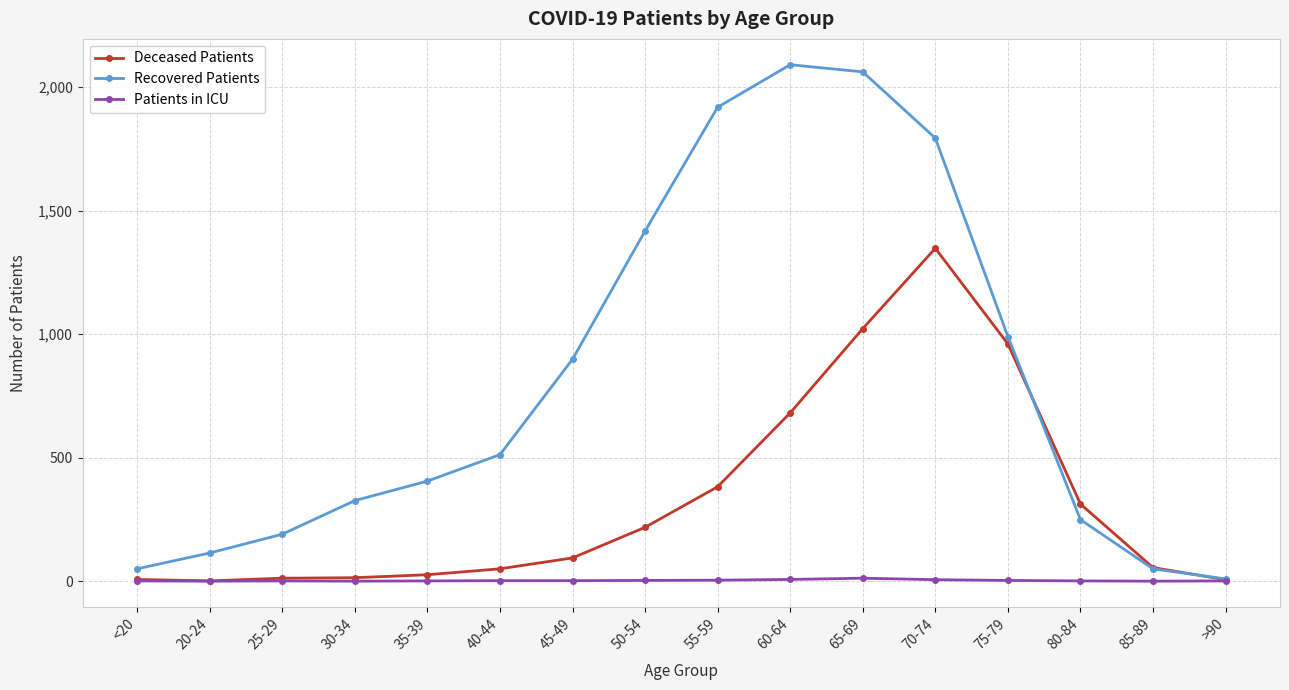

Count the number of categories in the chart.

16